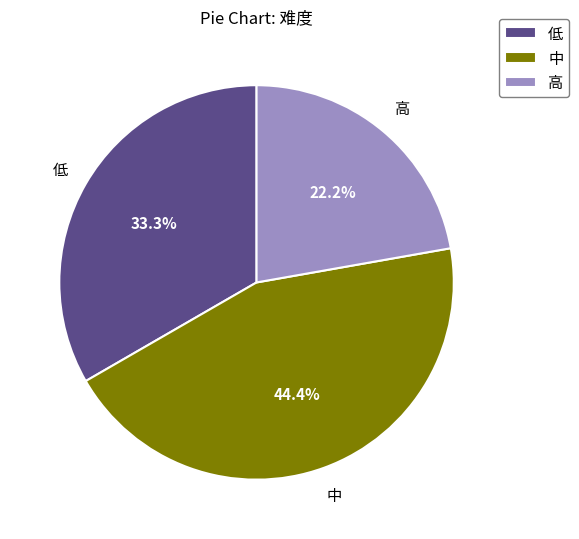

Is it true that 中 is 44% of the pie?

True